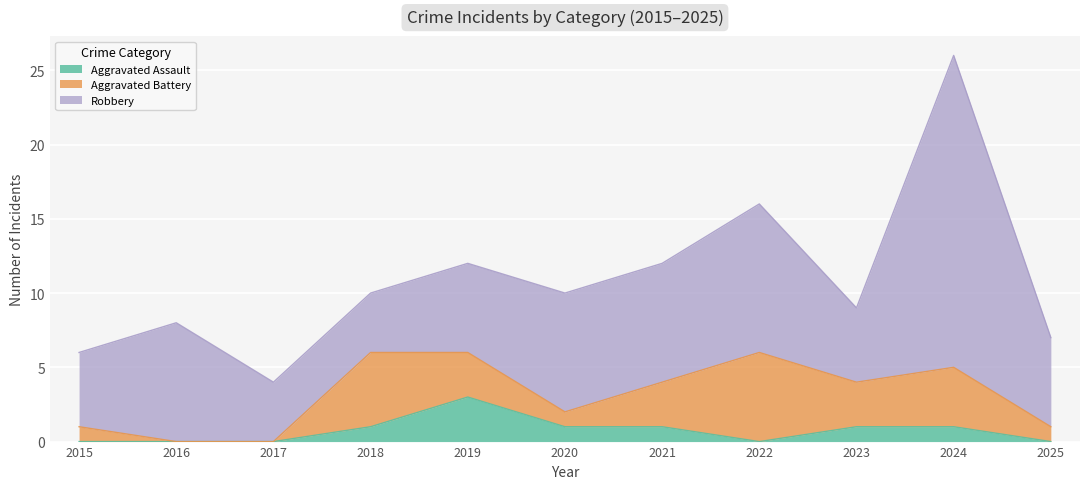

Reading left to right, transcribe all the data shown in this chart.

Aggravated Assault: 0	0	0	1	3	1	1	0	1	1	0
Aggravated Battery: 1	0	0	5	3	1	3	6	3	4	1
Robbery: 5	8	4	4	6	8	8	10	5	21	6